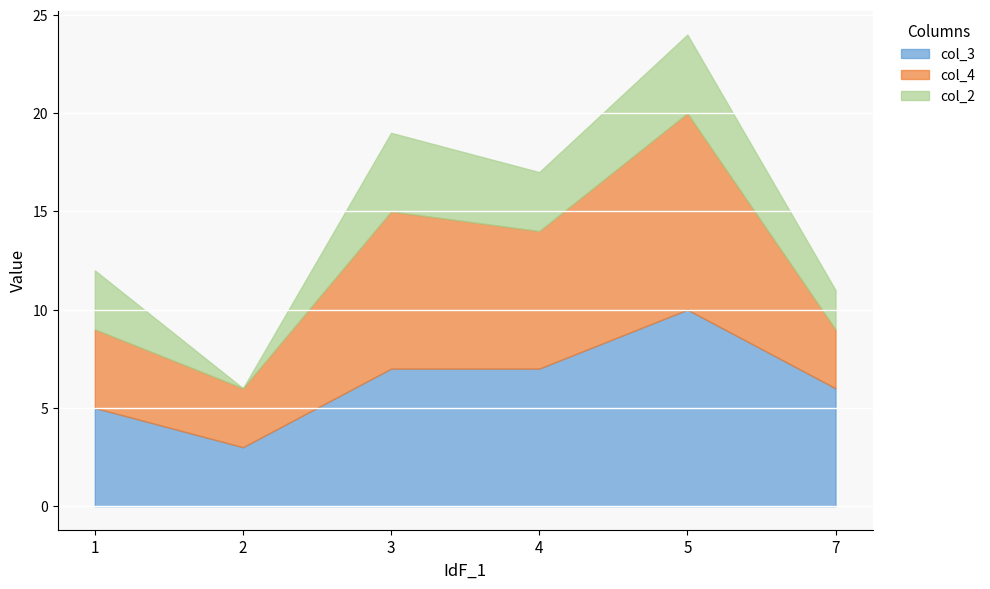

How many values in the col_4 series are below 7?

3